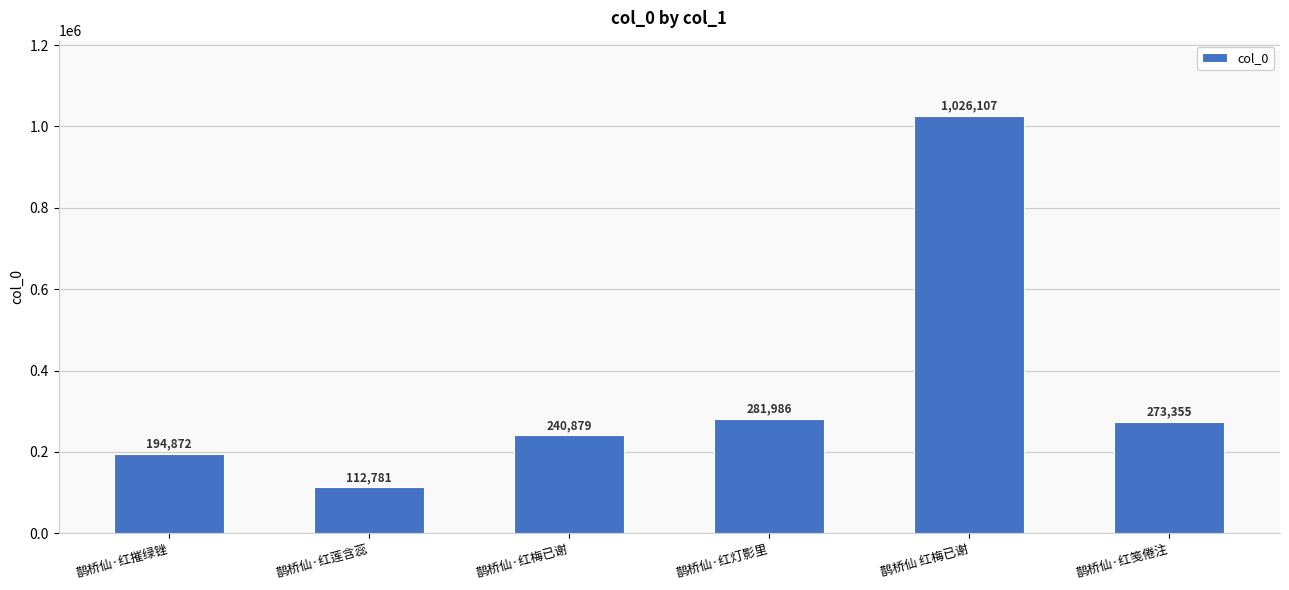

The chart shows a value of 112781 at 鹊桥仙·红莲含蕊. True or false?

True